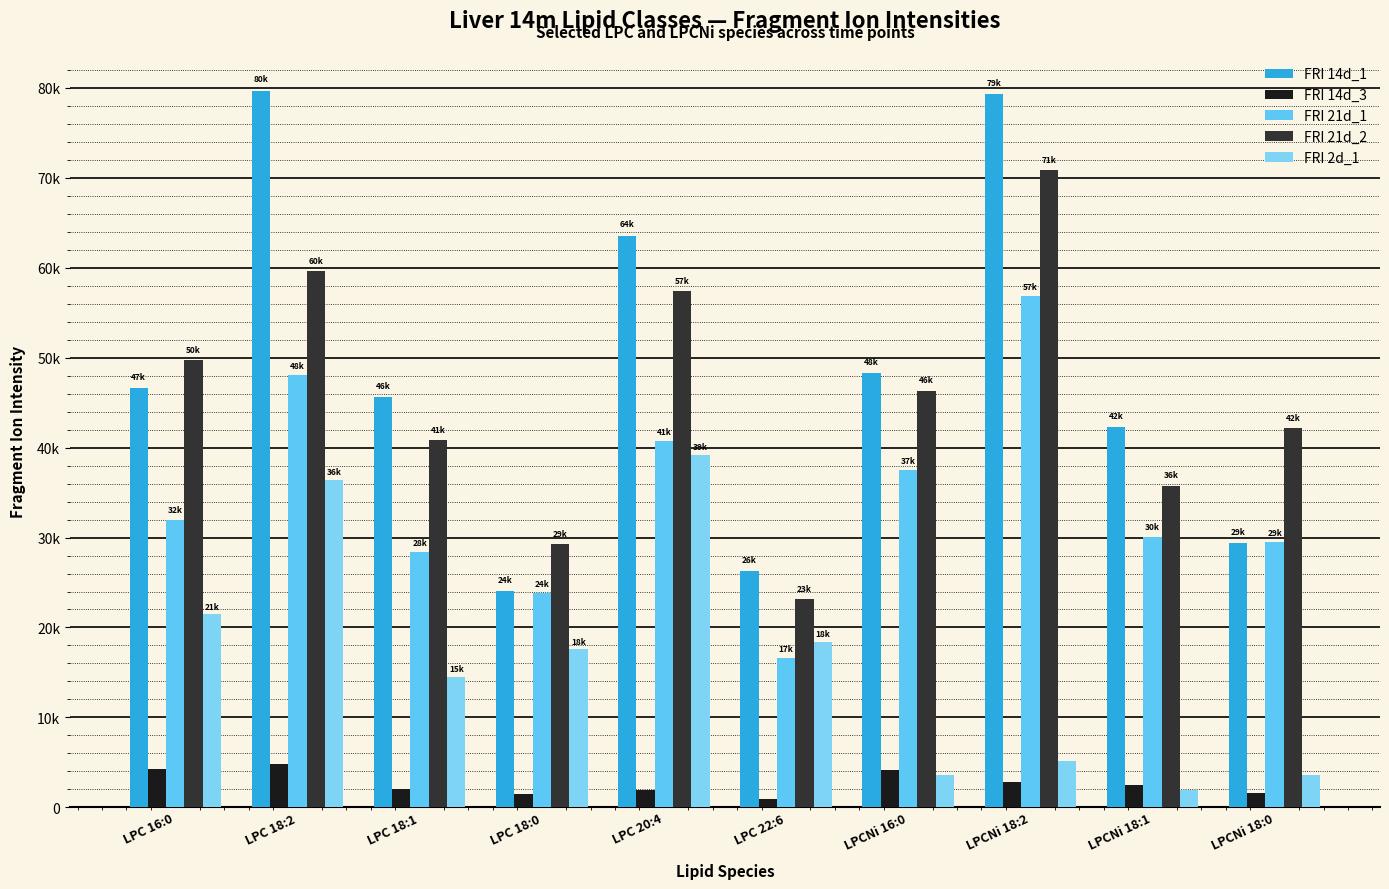

Are the bars grouped side by side (vs. stacked)?

Yes